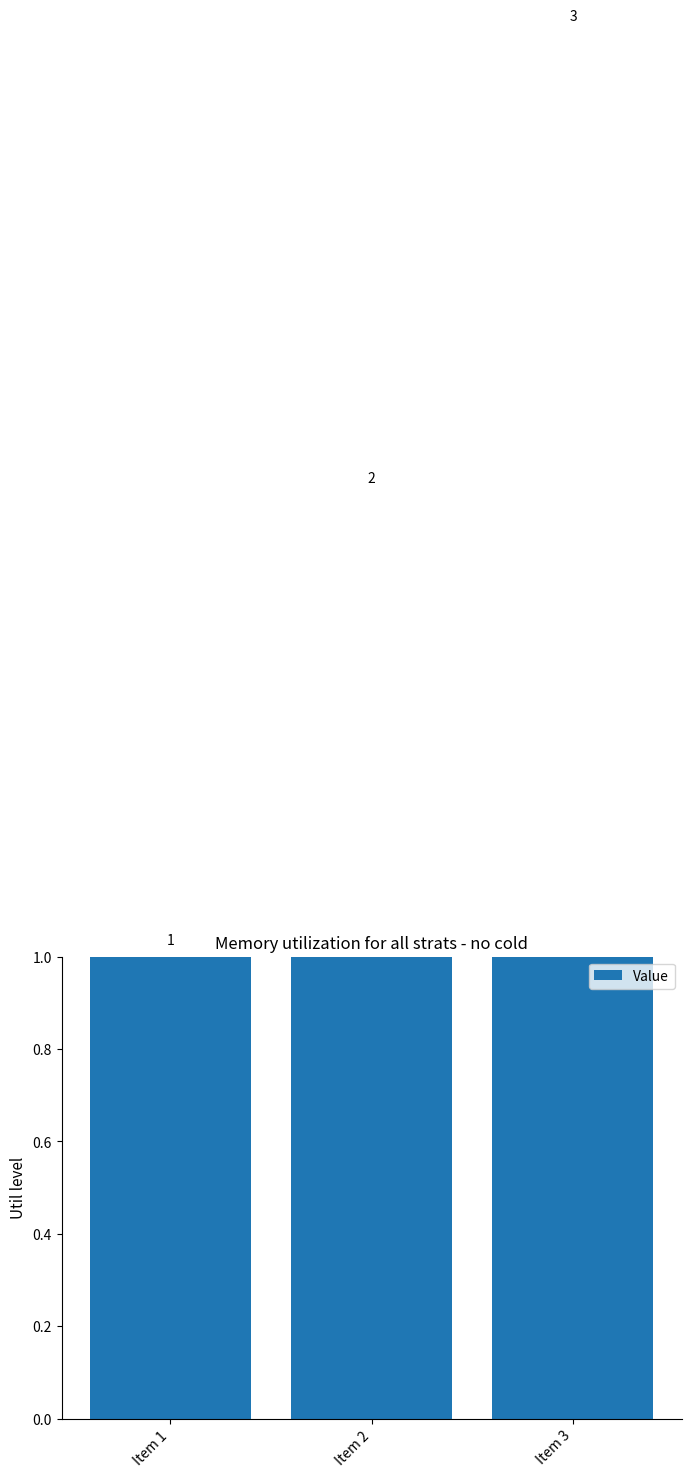

Reading left to right, extract all data points from this chart.

1	2	3